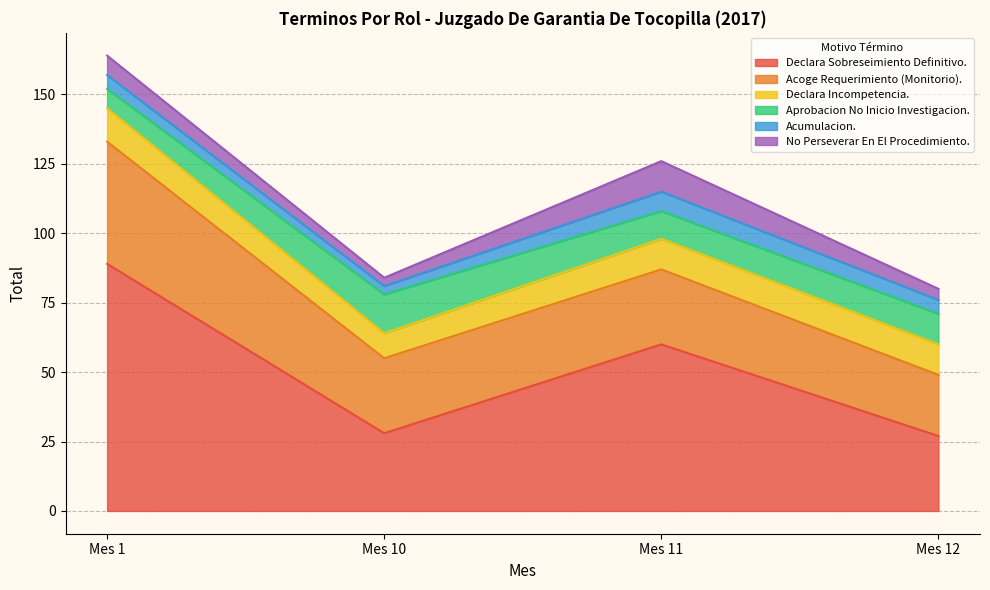

List the series in order of their peak value, highest first.

Declara Sobreseimiento Definitivo., Acoge Requerimiento (Monitorio)., Aprobacion No Inicio Investigacion., Declara Incompetencia., No Perseverar En El Procedimiento., Acumulacion.